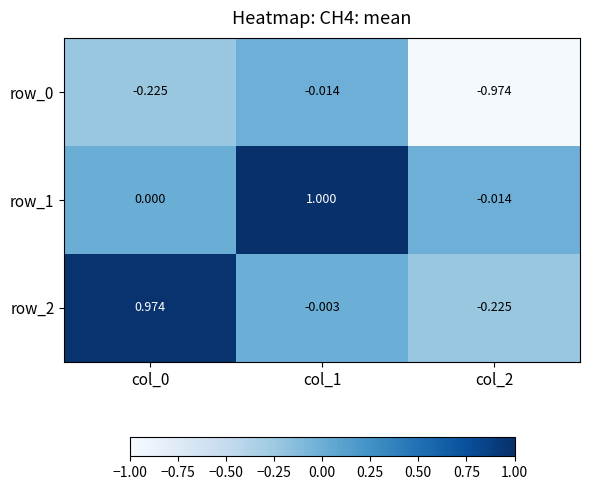

Where does the row_1 series first go above 0?

col_0